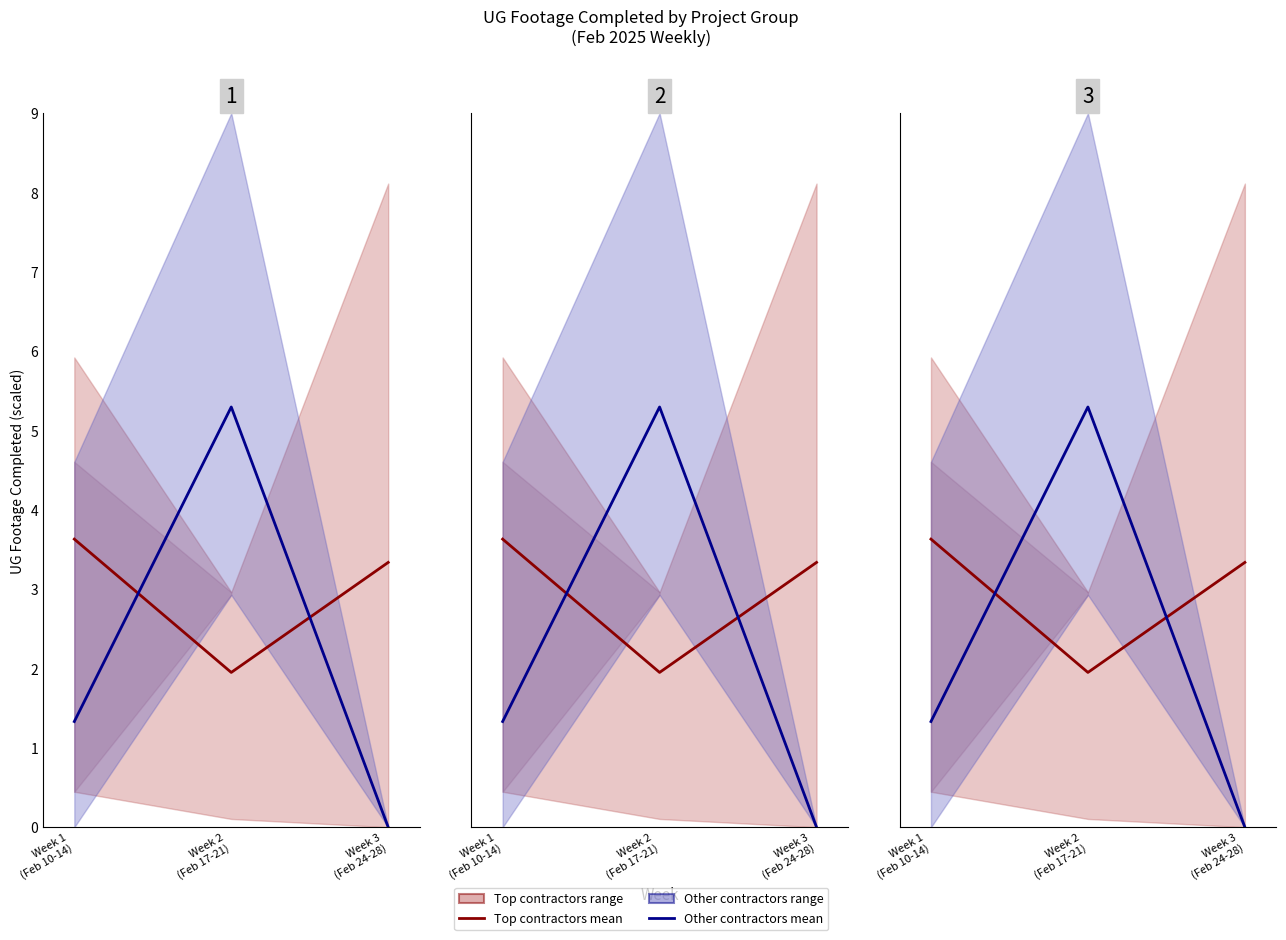

Which series changed the most between Week 1
(Feb 10-14) and Week 2
(Feb 17-21)?

Other contractors (avg)